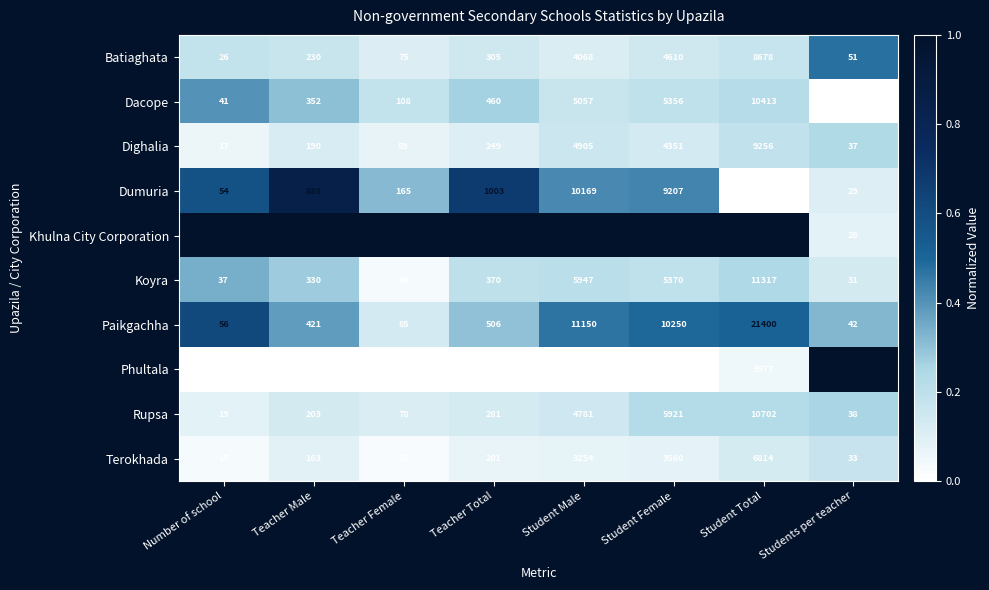

At how many categories does at least one series exceed 6403?

3